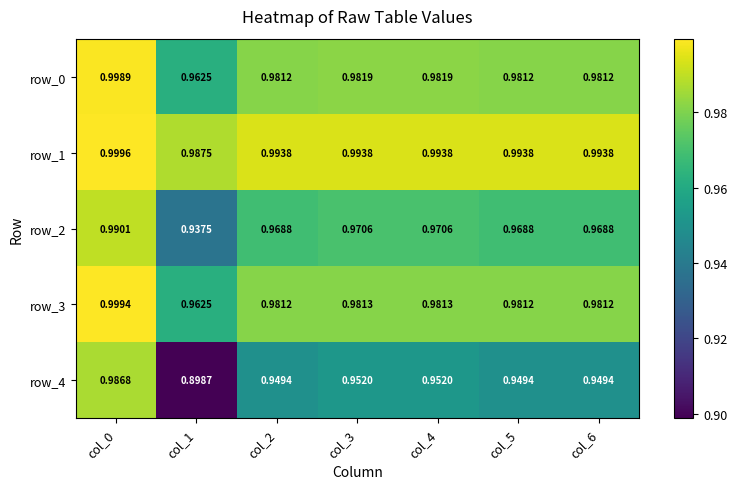

The row_4 series shows 0.6 at col_4. True or false?

False